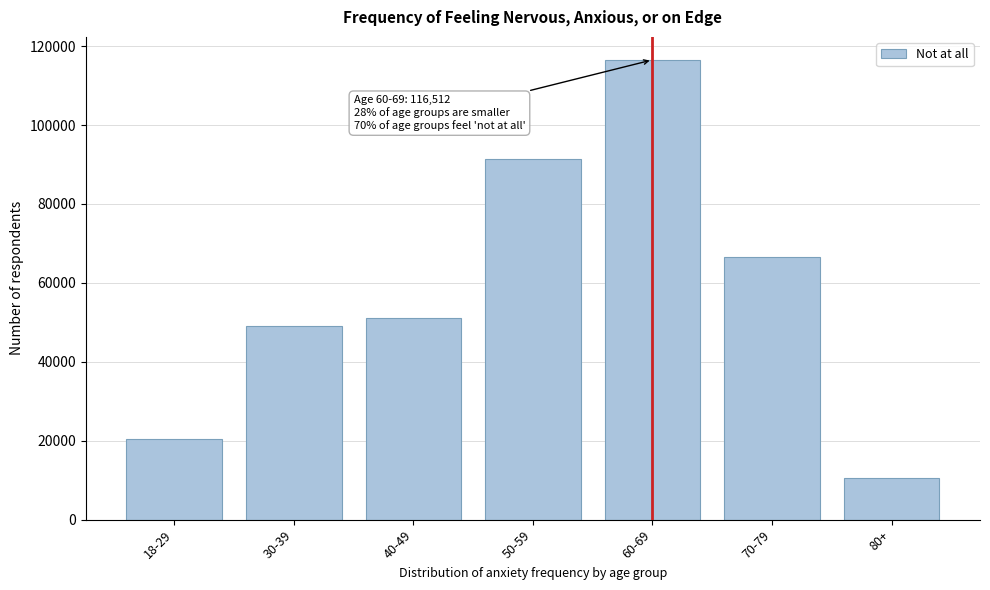

Reading left to right, what are all the values shown in this chart?

20426	49125	51052	91334	116512	66653	10578